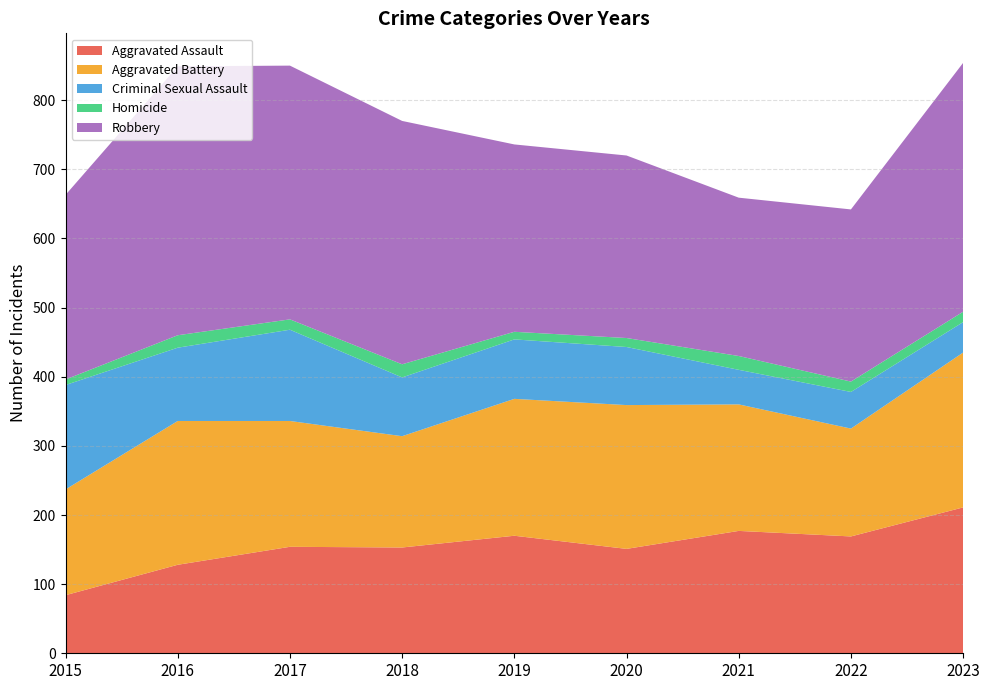

Reading left to right, what are all the values shown in this chart?

Aggravated Assault: 2015=84	2016=128	2017=154	2018=153	2019=170	2020=151	2021=177	2022=169	2023=211
Aggravated Battery: 2015=153	2016=208	2017=182	2018=161	2019=198	2020=208	2021=183	2022=156	2023=224
Criminal Sexual Assault: 2015=151	2016=106	2017=132	2018=85	2019=86	2020=84	2021=50	2022=53	2023=44
Homicide: 2015=8	2016=18	2017=15	2018=19	2019=11	2020=13	2021=20	2022=15	2023=15
Robbery: 2015=267	2016=389	2017=367	2018=352	2019=271	2020=264	2021=229	2022=249	2023=360